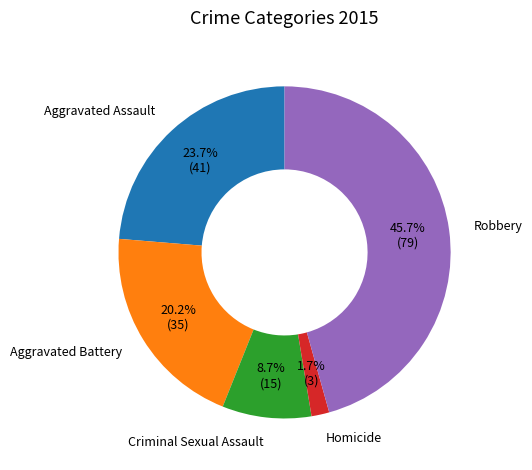

To the nearest percent, what is the average slice percentage?

20%